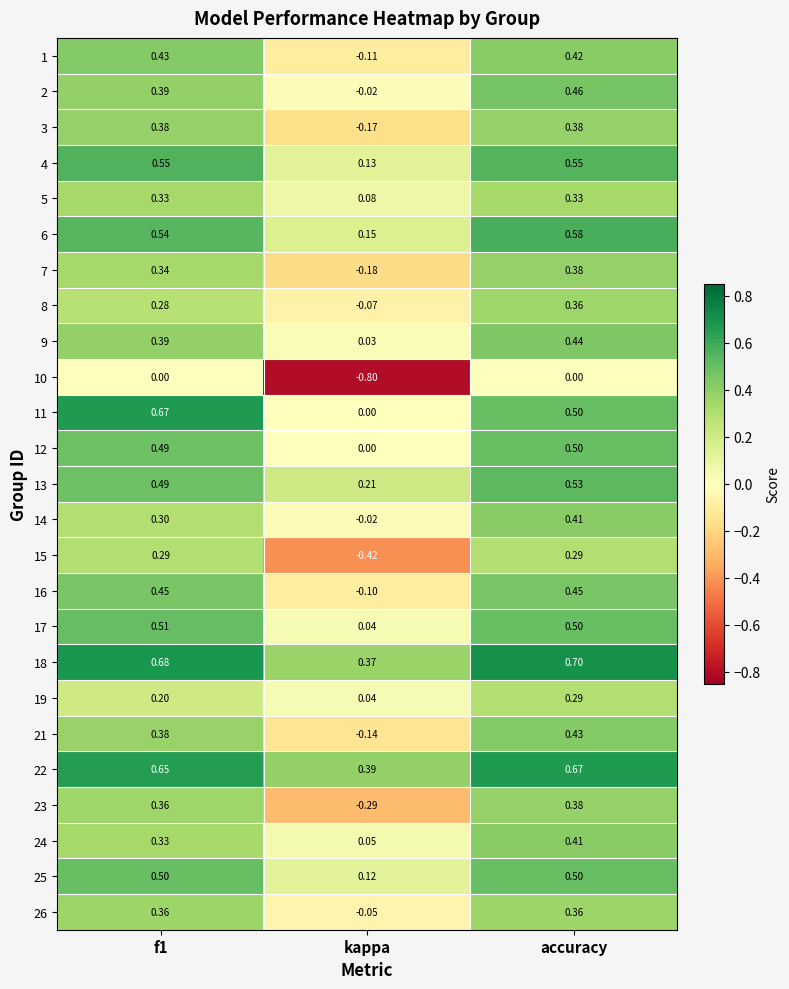

At which category does the chart reach its peak across all series?

accuracy